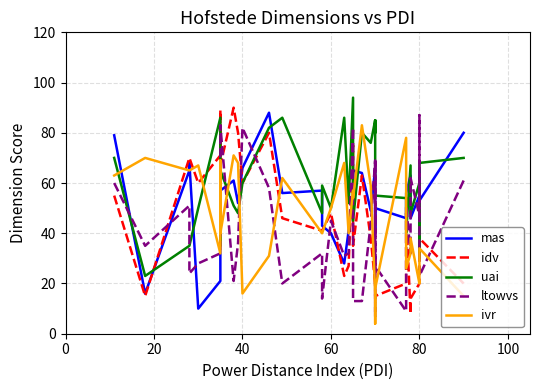

What is the difference between the maximum and second lowest values in the mas series?

72